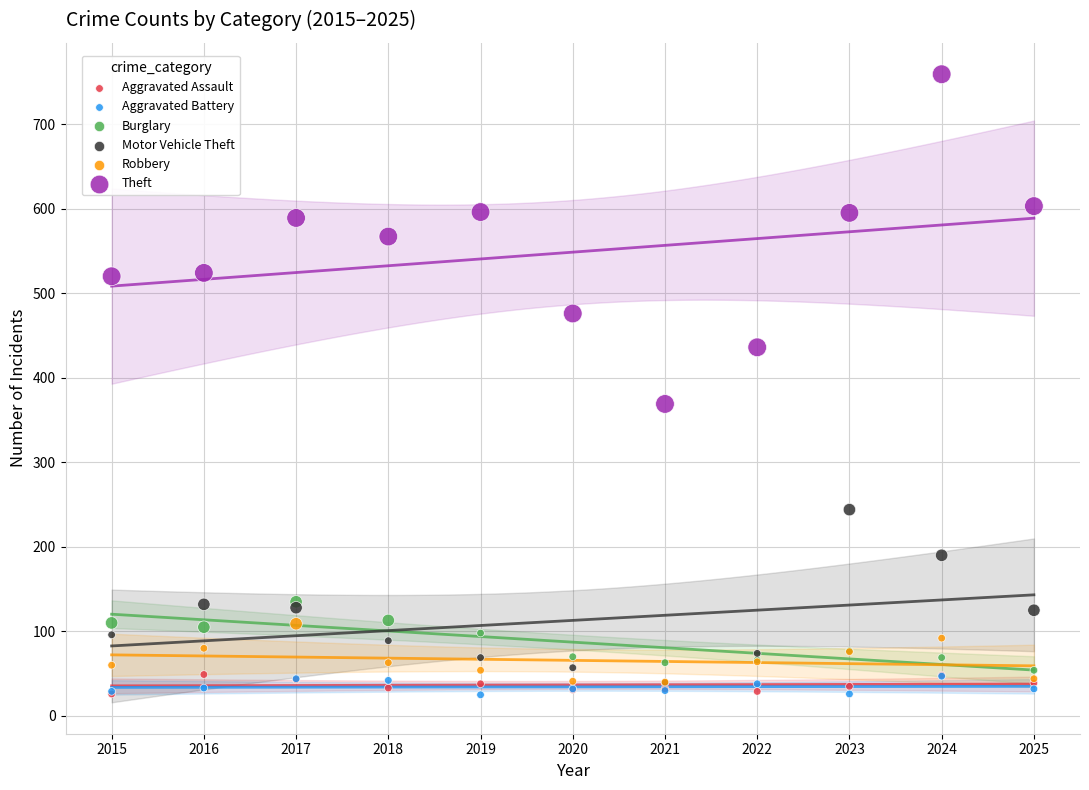

Which series contains the highest Y value?

Theft